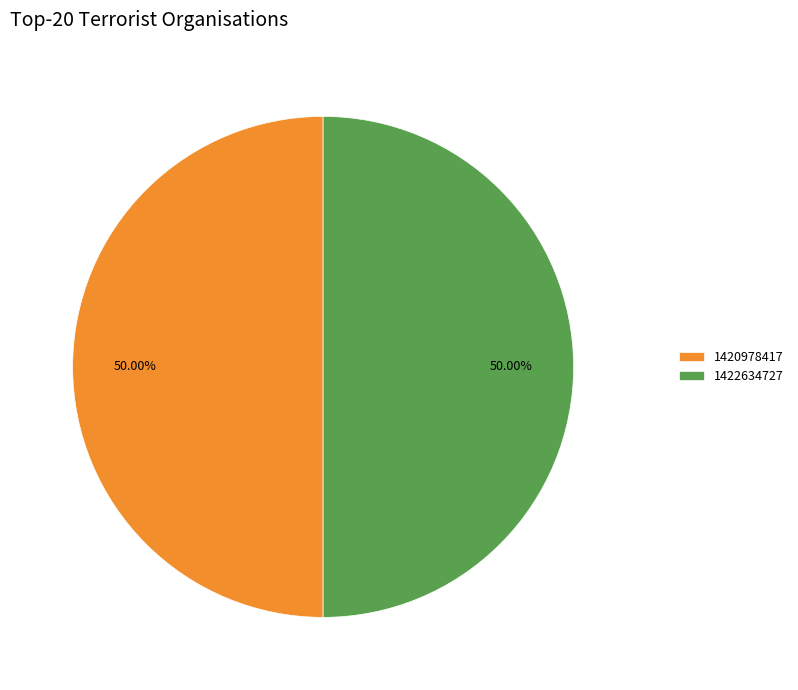

To the nearest percent, what is the difference between the largest and smallest slice percentages?

0%